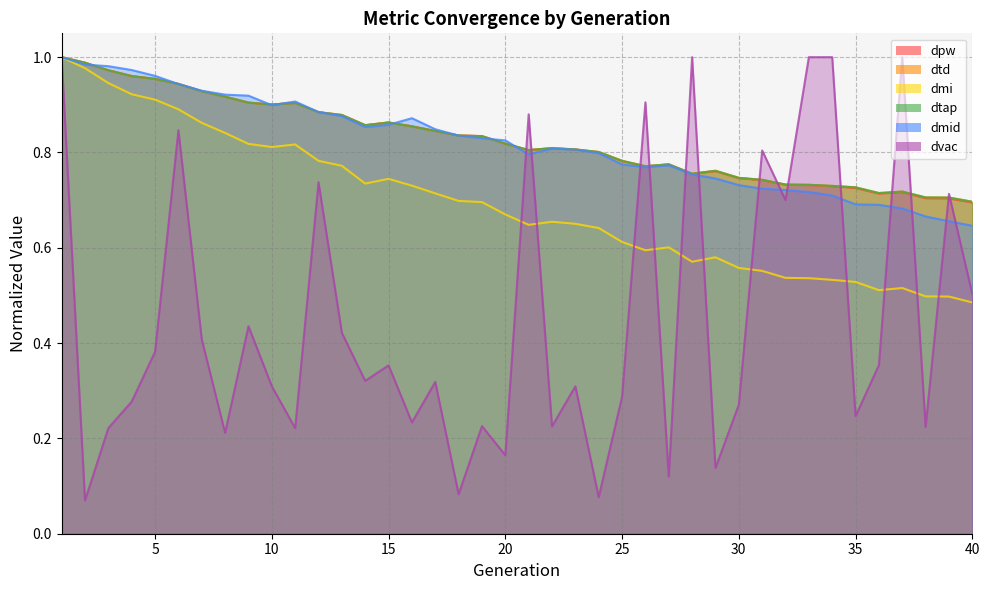

Reading right to left, extract all data points from this chart.

dpw: 0.7	0.7	0.7	0.7	0.7	0.7	0.7	0.7	0.7	0.7	0.7	0.8	0.8	0.8	0.8	0.8	0.8	0.8	0.8	0.8	0.8	0.8	0.8	0.8	0.9	0.9	0.9	0.9	0.9	0.9	0.9	0.9	0.9	0.9	0.9	1.0	1.0	1.0	1.0	1.0
dtd: 0.7	0.7	0.7	0.7	0.7	0.7	0.7	0.7	0.7	0.7	0.7	0.8	0.8	0.8	0.8	0.8	0.8	0.8	0.8	0.8	0.8	0.8	0.8	0.8	0.9	0.9	0.9	0.9	0.9	0.9	0.9	0.9	0.9	0.9	0.9	1.0	1.0	1.0	1.0	1.0
dmi: 0.5	0.5	0.5	0.5	0.5	0.5	0.5	0.5	0.5	0.6	0.6	0.6	0.6	0.6	0.6	0.6	0.6	0.7	0.7	0.6	0.7	0.7	0.7	0.7	0.7	0.7	0.7	0.8	0.8	0.8	0.8	0.8	0.8	0.9	0.9	0.9	0.9	0.9	1.0	1.0
dtap: 0.7	0.7	0.7	0.7	0.7	0.7	0.7	0.7	0.7	0.7	0.7	0.8	0.8	0.8	0.8	0.8	0.8	0.8	0.8	0.8	0.8	0.8	0.8	0.8	0.9	0.9	0.9	0.9	0.9	0.9	0.9	0.9	0.9	0.9	0.9	1.0	1.0	1.0	1.0	1.0
dmid: 0.6	0.7	0.7	0.7	0.7	0.7	0.7	0.7	0.7	0.7	0.7	0.7	0.8	0.8	0.8	0.8	0.8	0.8	0.8	0.8	0.8	0.8	0.8	0.8	0.9	0.9	0.9	0.9	0.9	0.9	0.9	0.9	0.9	0.9	0.9	1.0	1.0	1.0	1.0	1.0
dvac: 0.5	0.7	0.2	1.0	0.4	0.2	1.0	1.0	0.7	0.8	0.3	0.1	1.0	0.1	0.9	0.3	0.1	0.3	0.2	0.9	0.2	0.2	0.1	0.3	0.2	0.4	0.3	0.4	0.7	0.2	0.3	0.4	0.2	0.4	0.8	0.4	0.3	0.2	0.1	1.0